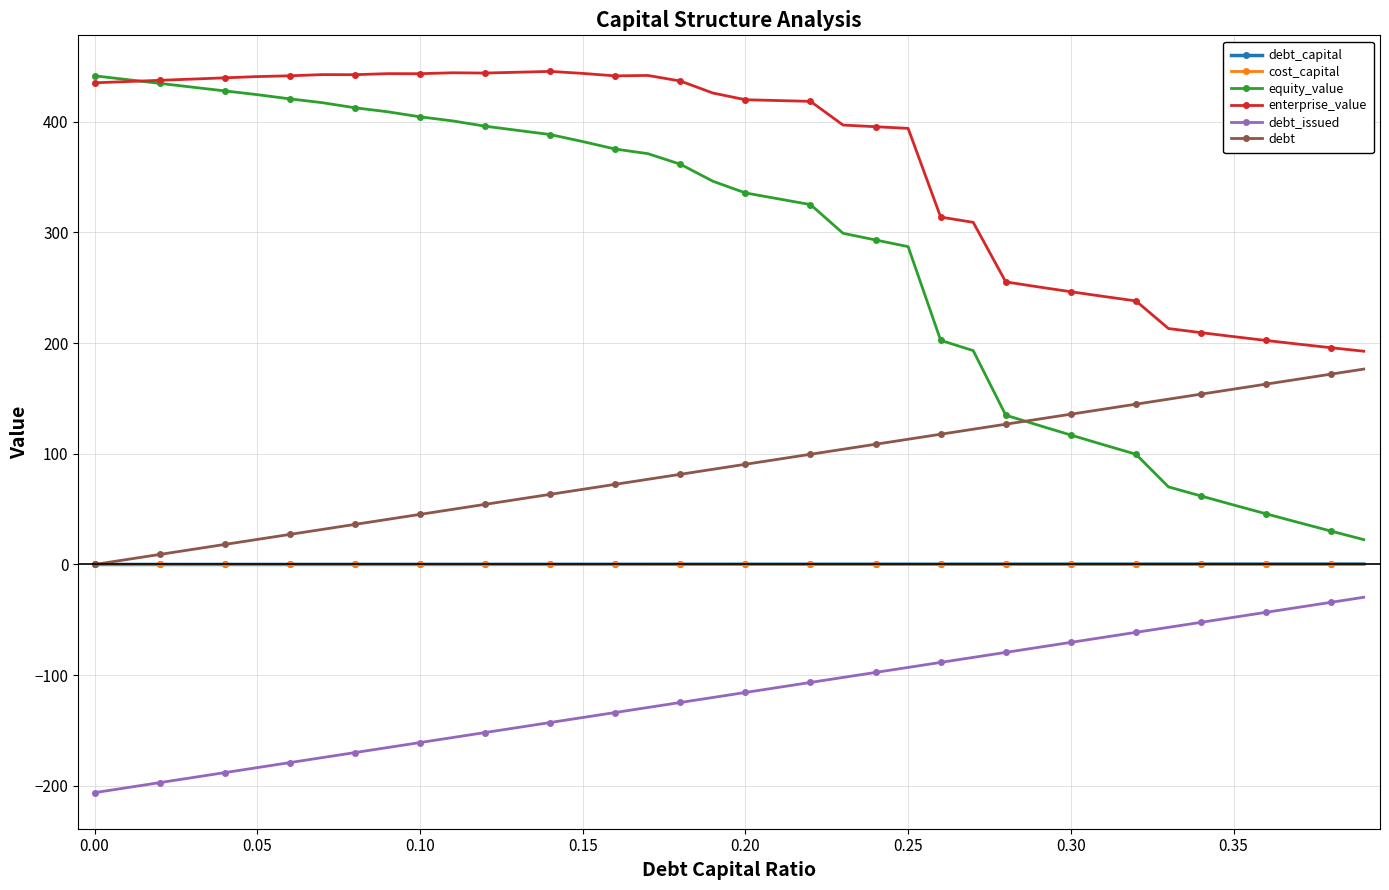

True or false: equity_value and debt_capital cross at least once.

False